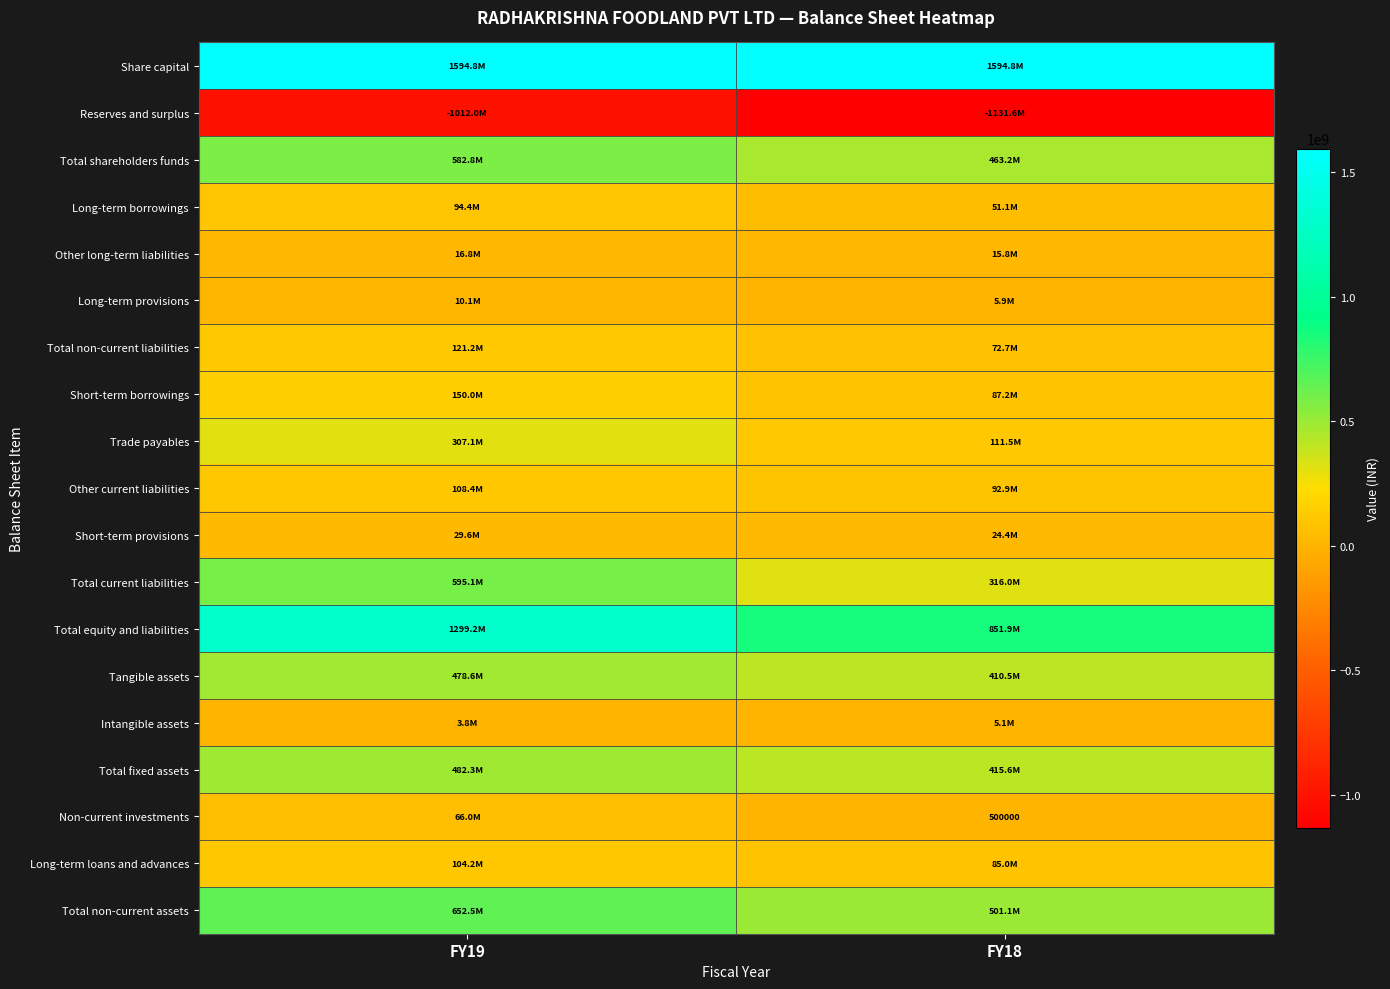

Between FY19 and FY18, which series saw the biggest shift?

Total equity and liabilities